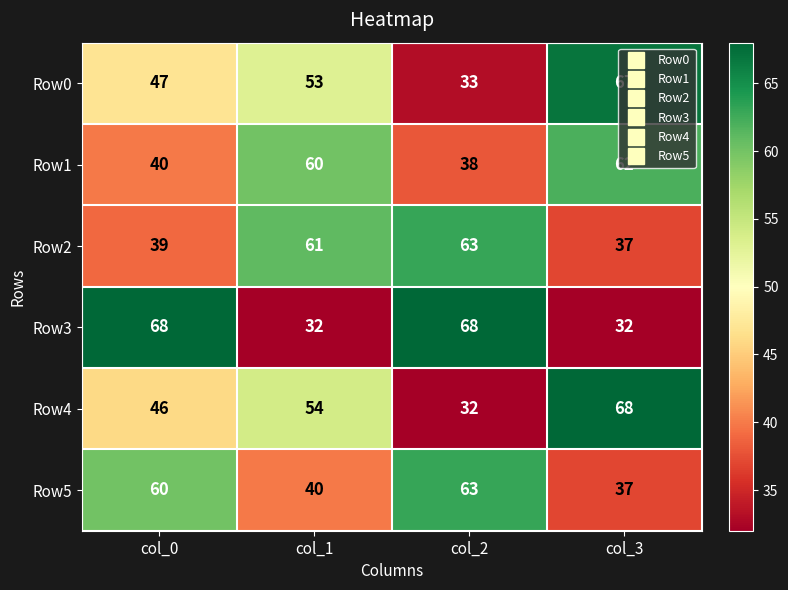

The Row0 series shows 17 at col_1. True or false?

False